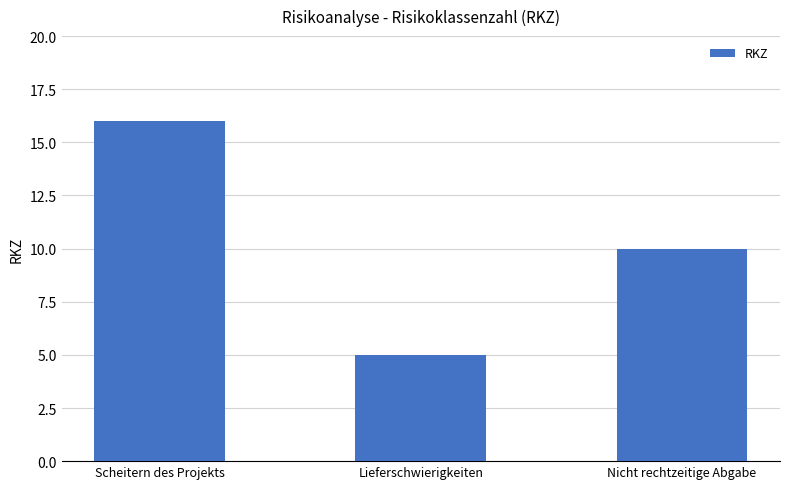

Between Scheitern des Projekts and Lieferschwierigkeiten, which is larger?

Scheitern des Projekts